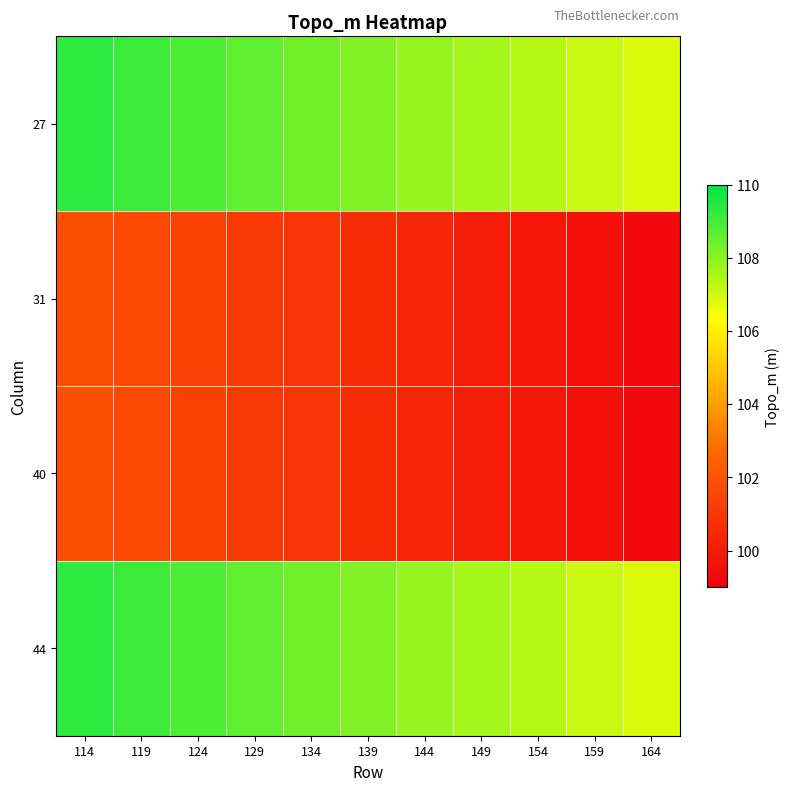

Which series has the largest total across all categories?

27